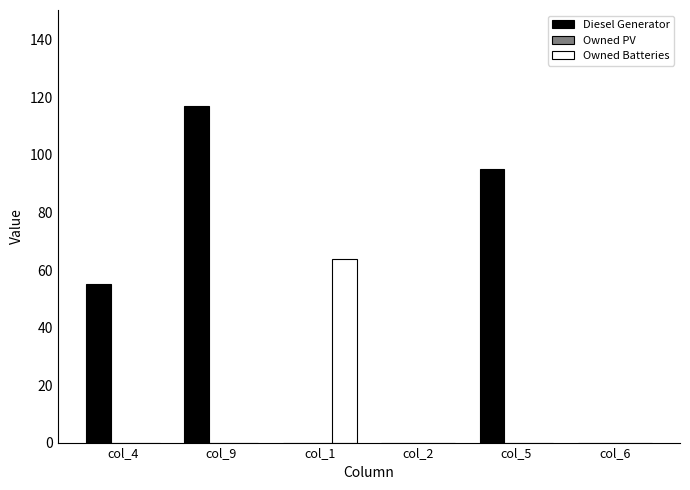

How many groups of bars are there?

6